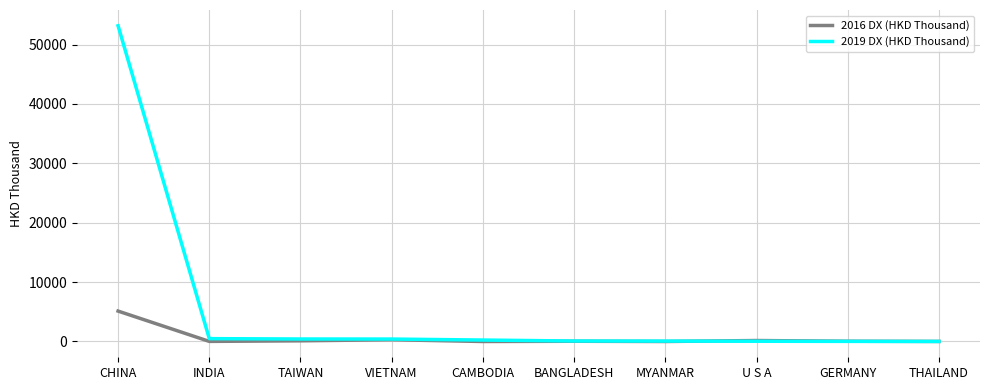

Rank the series by their maximum value, from lowest to highest.

2016 DX (HKD Thousand), 2019 DX (HKD Thousand)